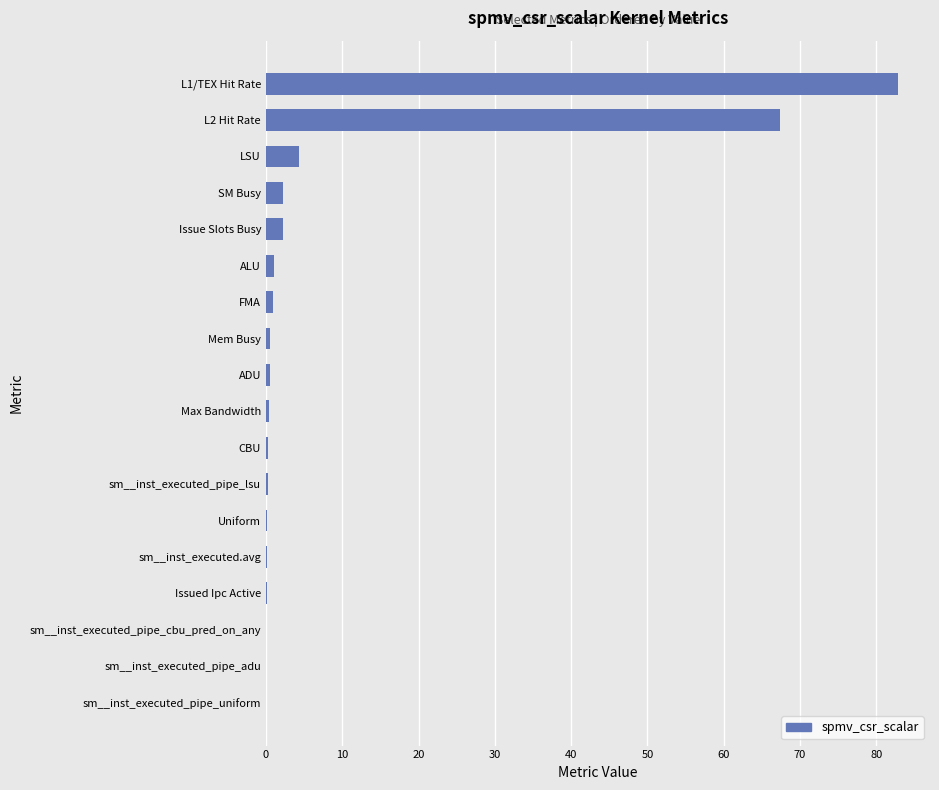

What is the change in value from SM Busy to LSU?

+2.2